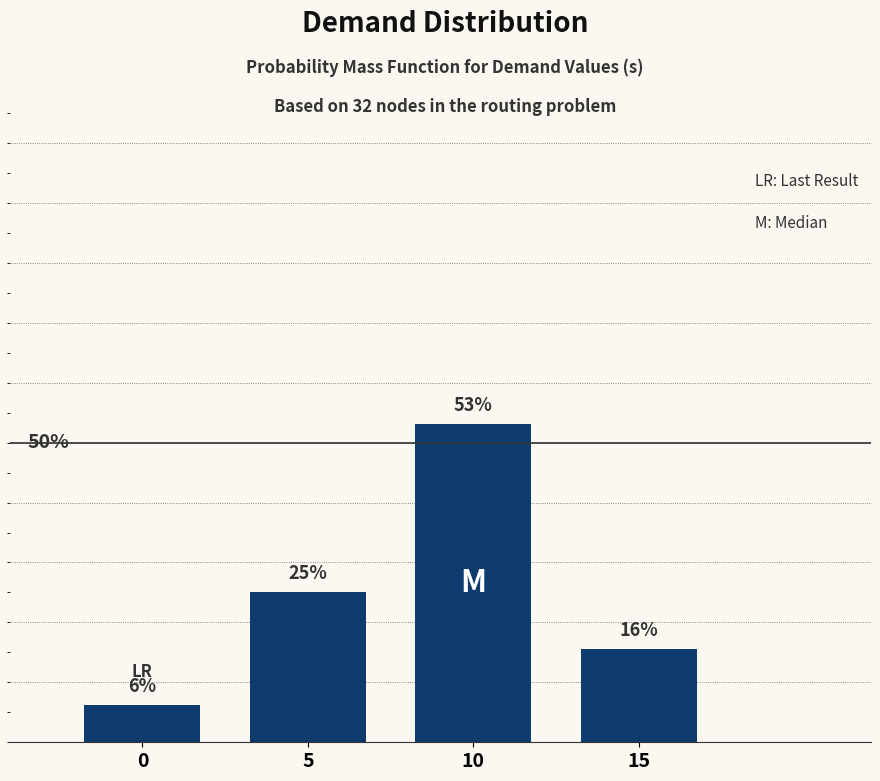

What is the average value?

25.0